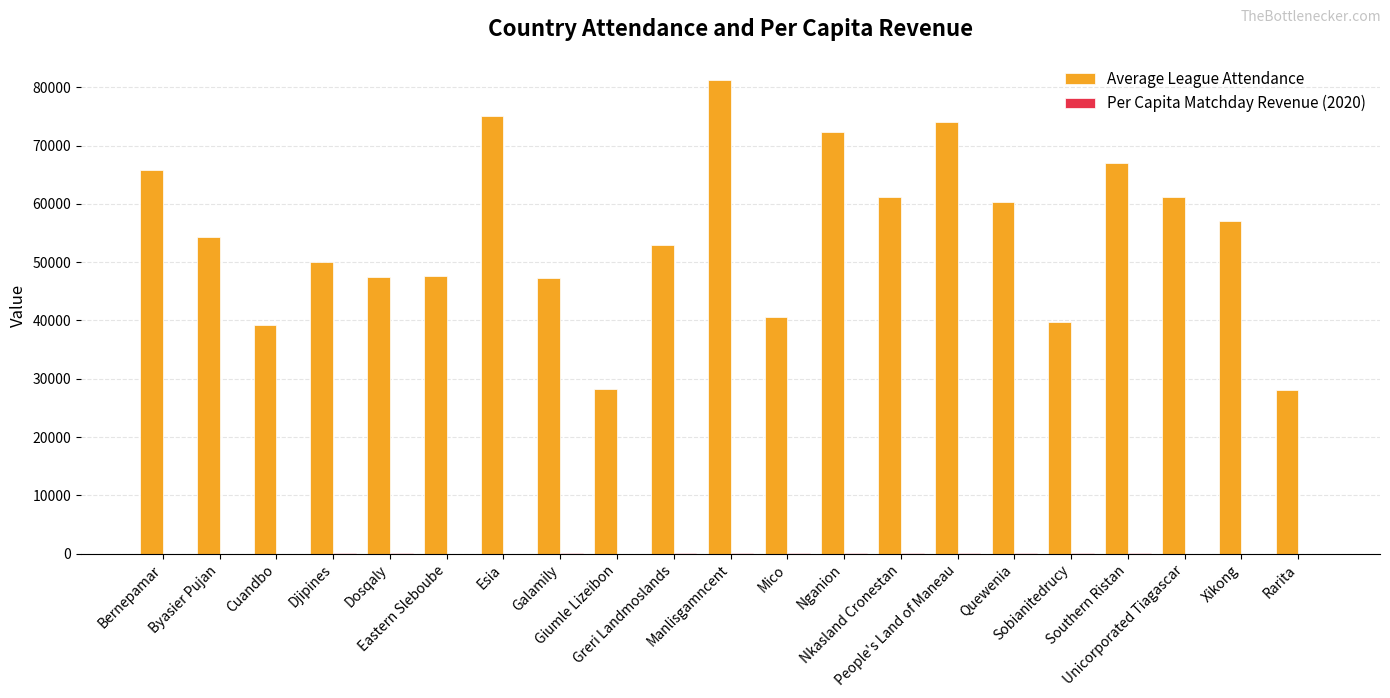

Which series has the largest total across all categories?

Average League Attendance